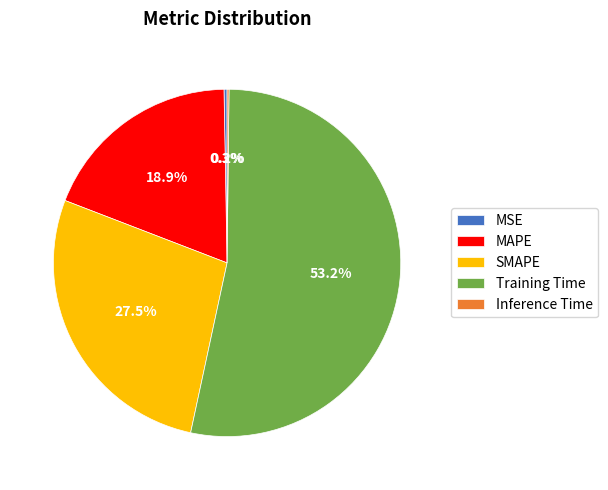

The SMAPE slice represents 38% of the pie. True or false?

False